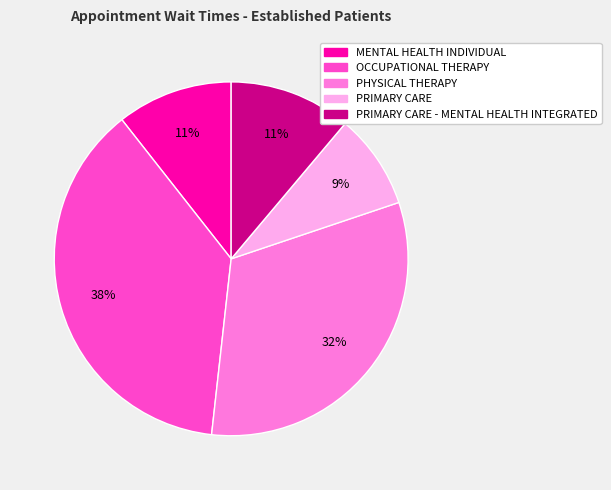

Does any single category account for the majority?

No